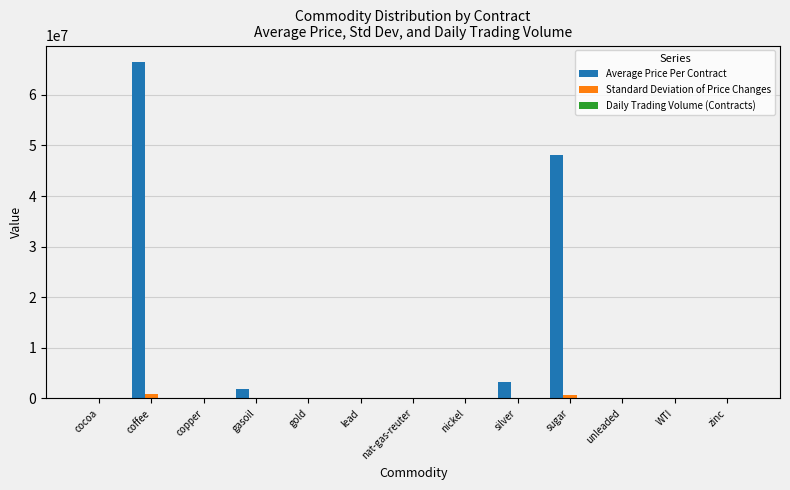

Between coffee and sugar, which series saw the biggest shift?

Average Price Per Contract